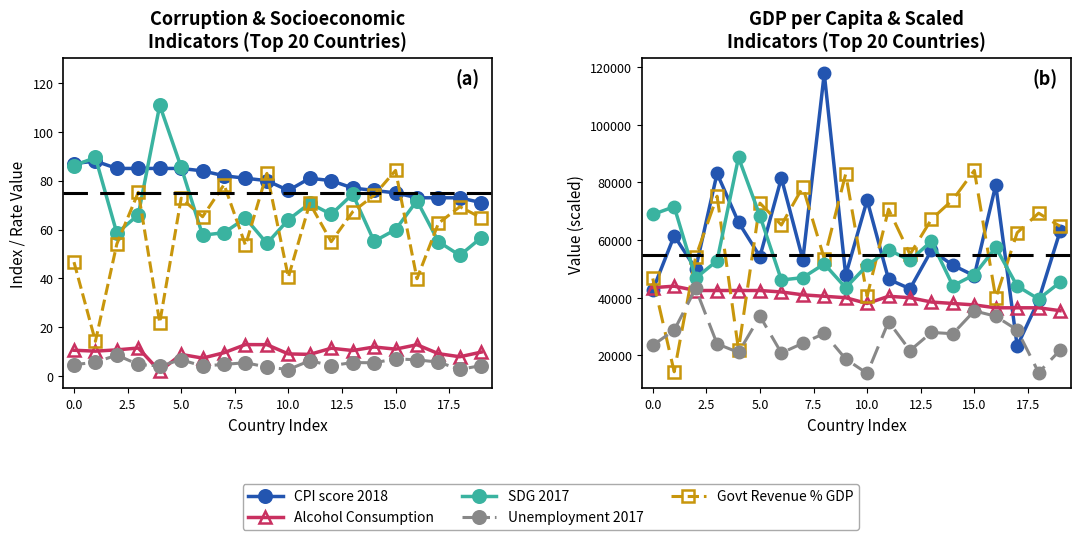

At which category is the sum across all series the highest?

Luxembourg